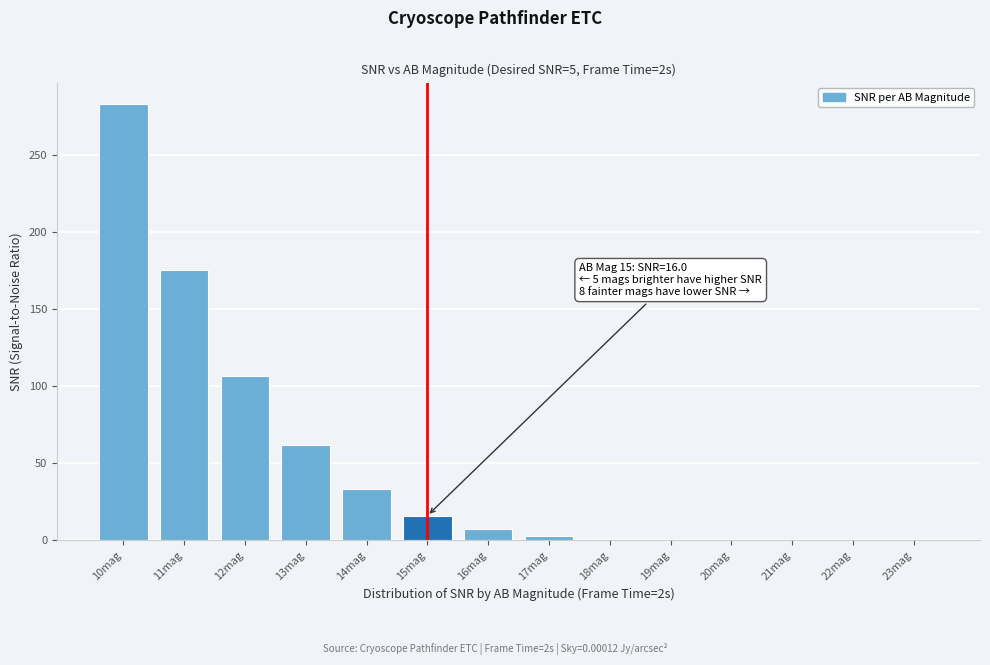

The chart shows a value of 0.5 at 19mag. True or false?

True